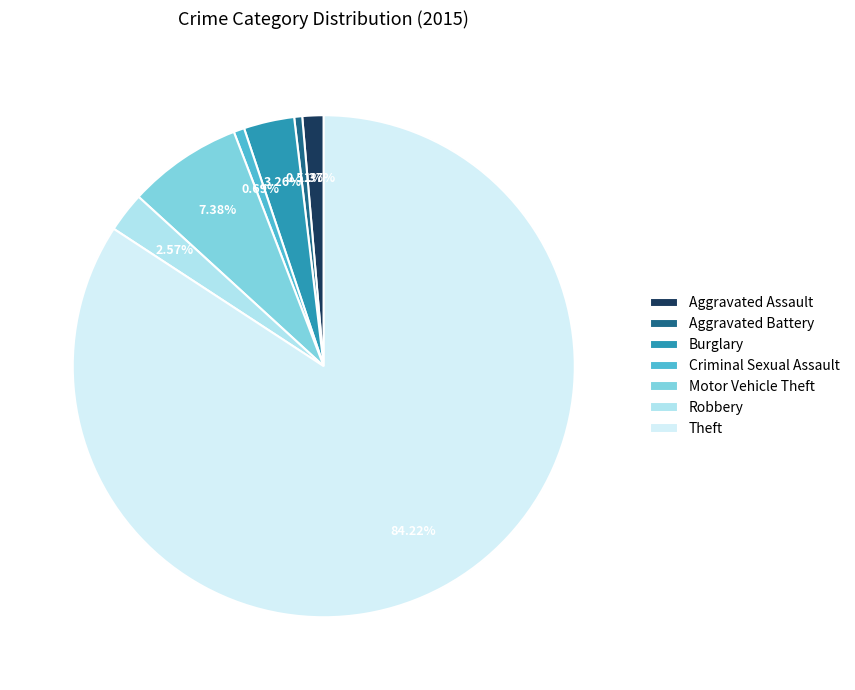

To the nearest percent, what percentage of the pie is Aggravated Assault?

1%